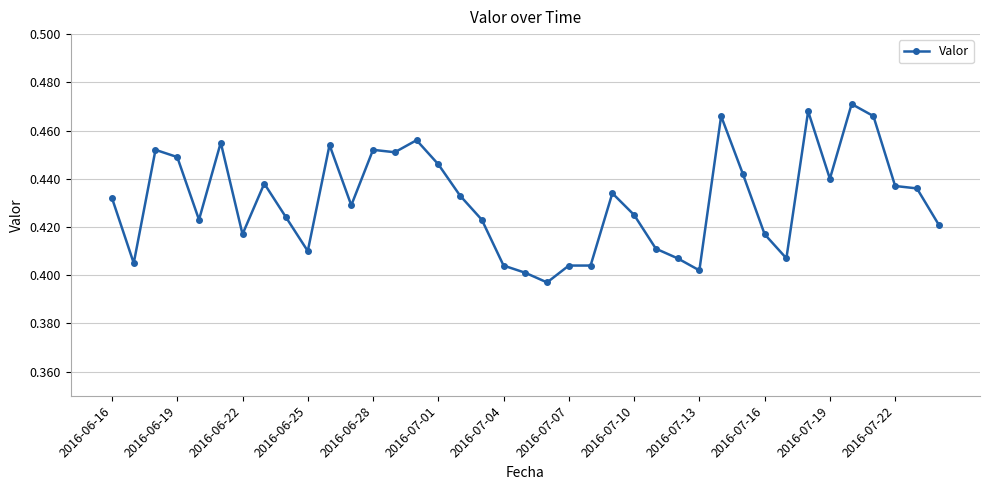

True or false: there are more than 2 points higher than both neighbors.

True